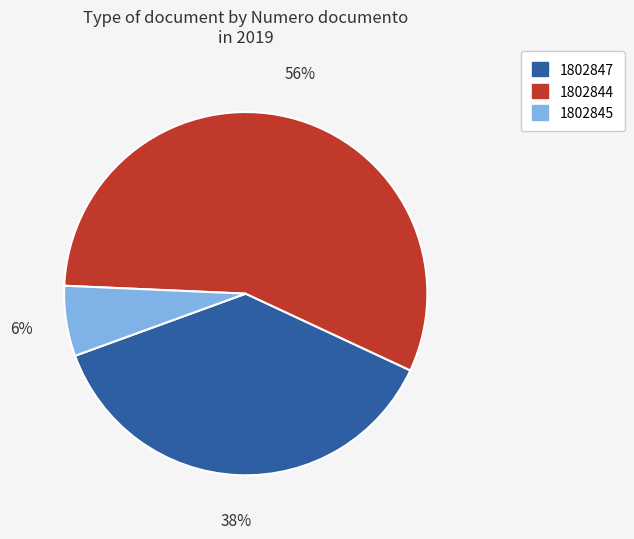

Do 1802847 and 1802845 together represent more than half of the pie?

No